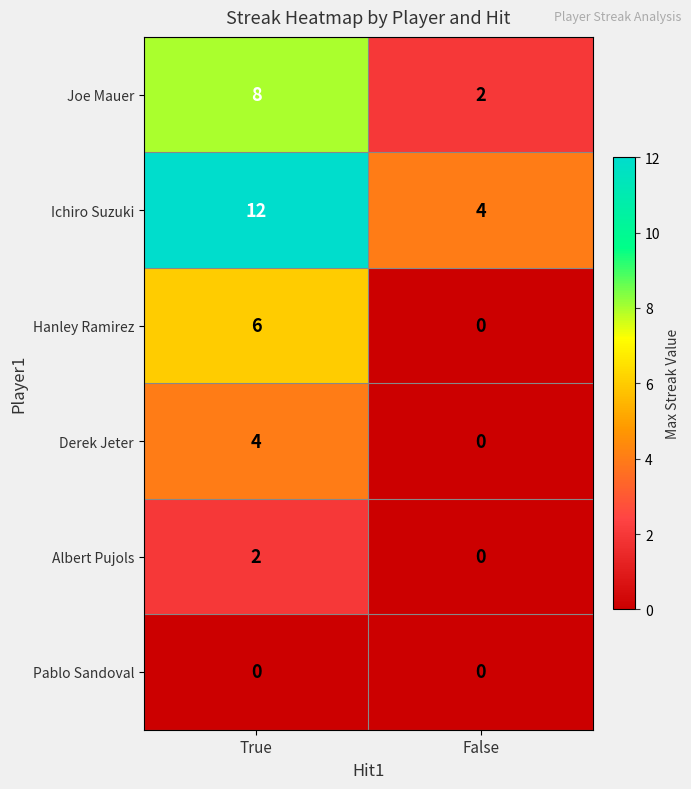

What is the total value across all series at False?

6